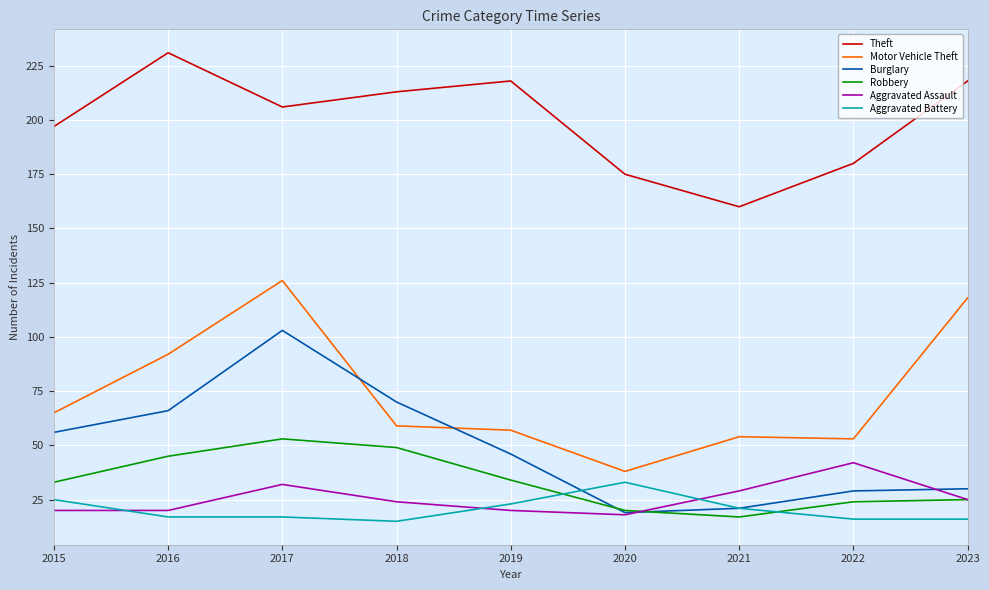

Read the Aggravated Assault value at 2022.

42